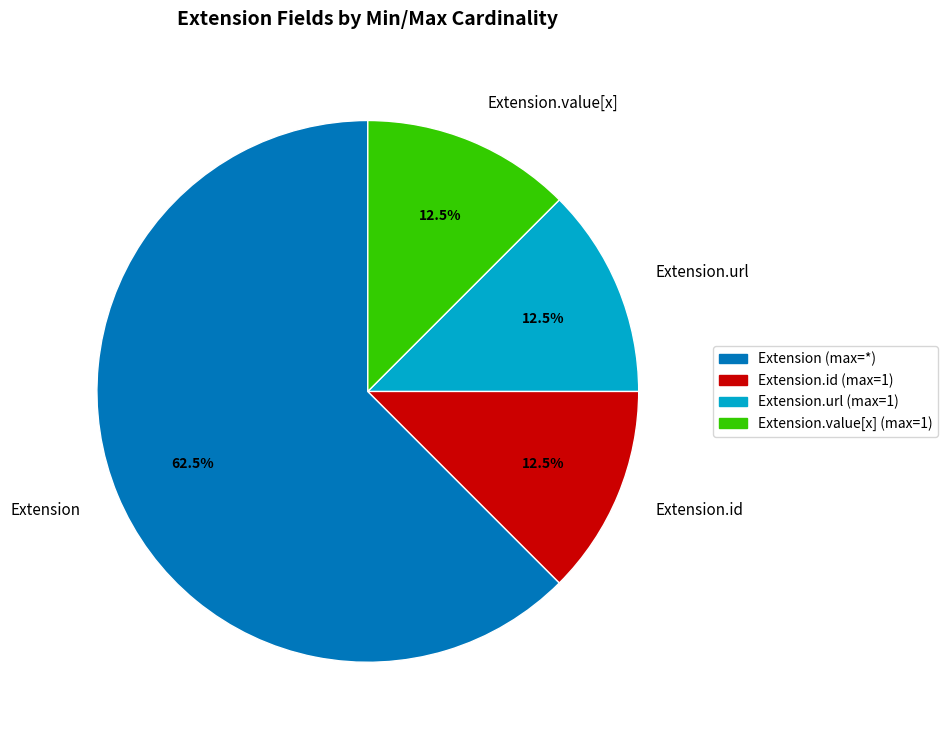

Does Extension.value[x] account for over 50% of the chart?

No